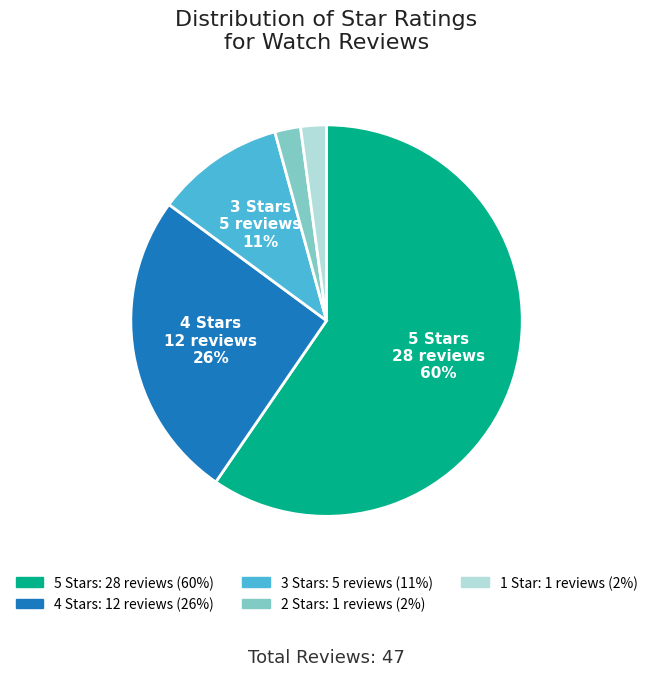

Is there any slice that represents more than half of the pie?

Yes